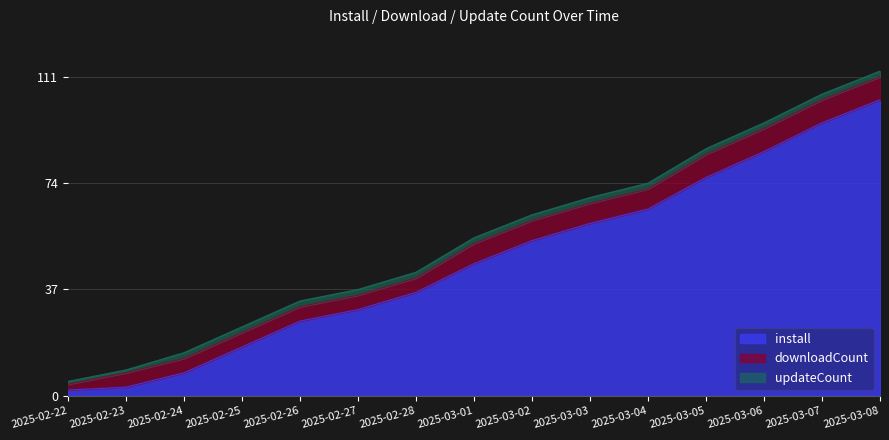

Does the chart display data point markers on the line(s)?

No